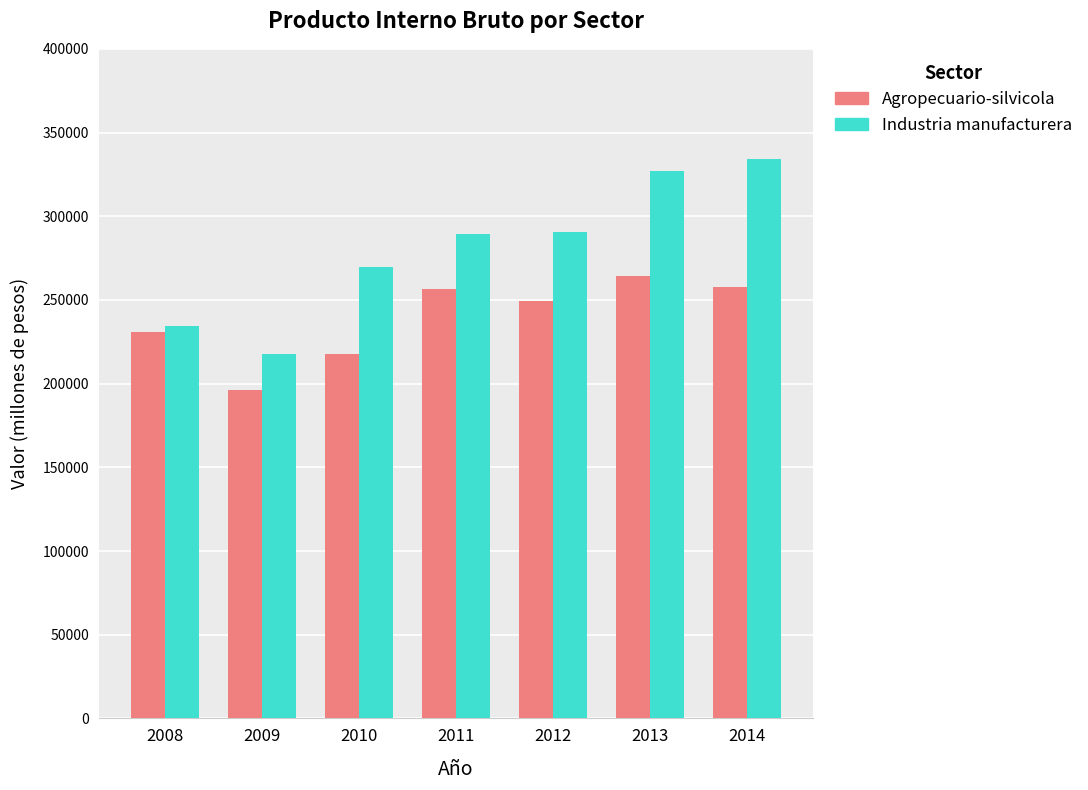

What is the difference between the maximum and second lowest values in the Industria manufacturera series?

99733